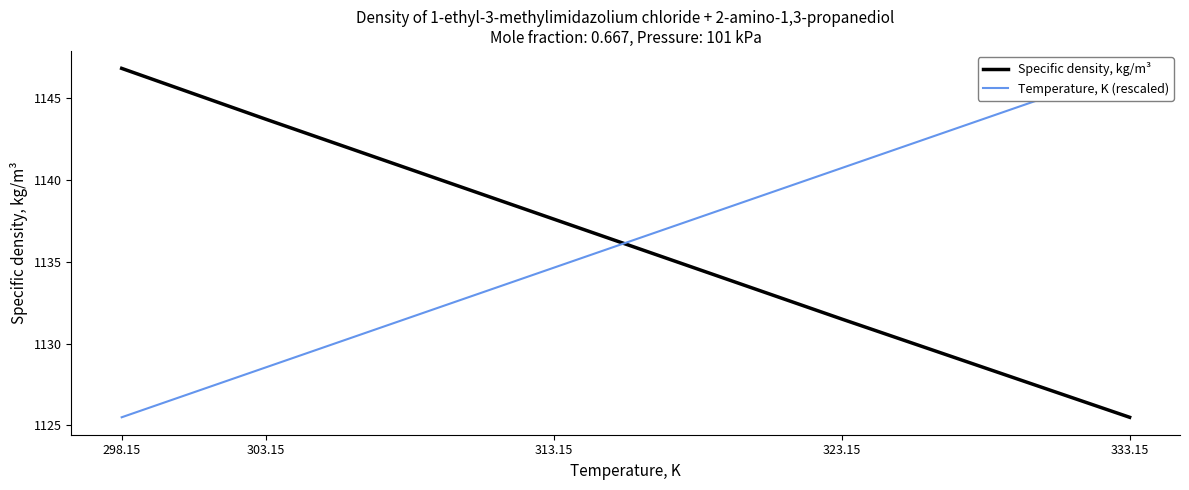

At which label does Temperature, K (rescaled) first exceed 1134?

313.15